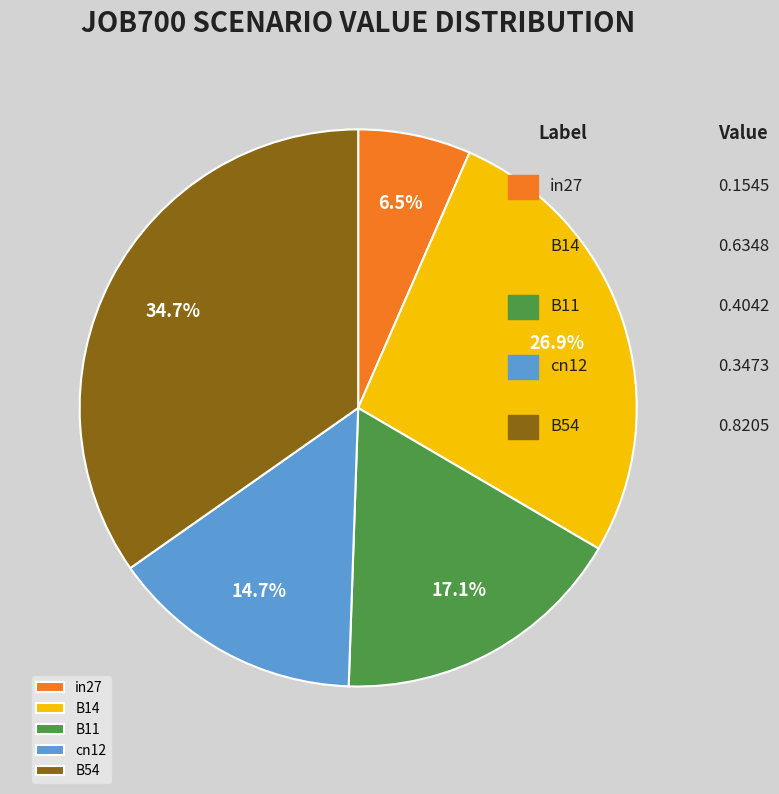

Is there any slice that represents more than half of the pie?

No